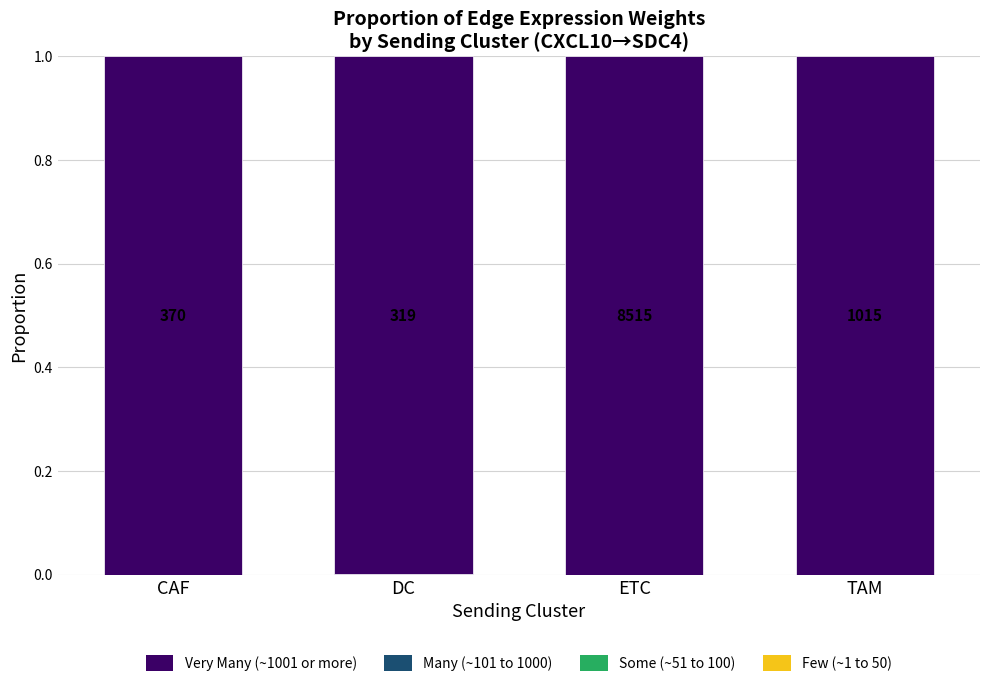

Does the chart contain stacked bars?

Yes